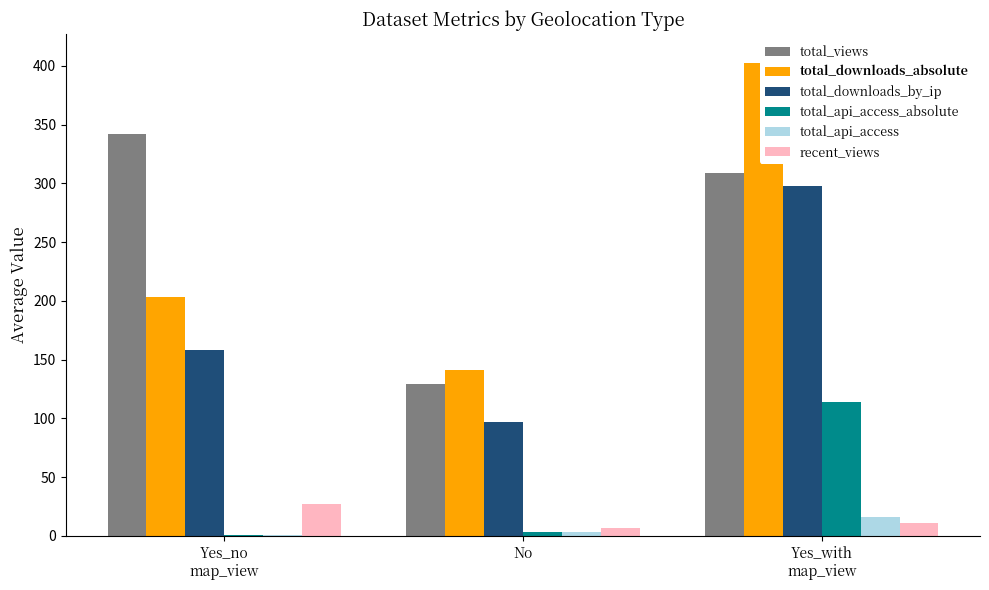

What is the maximum value shown in the chart?

402.5